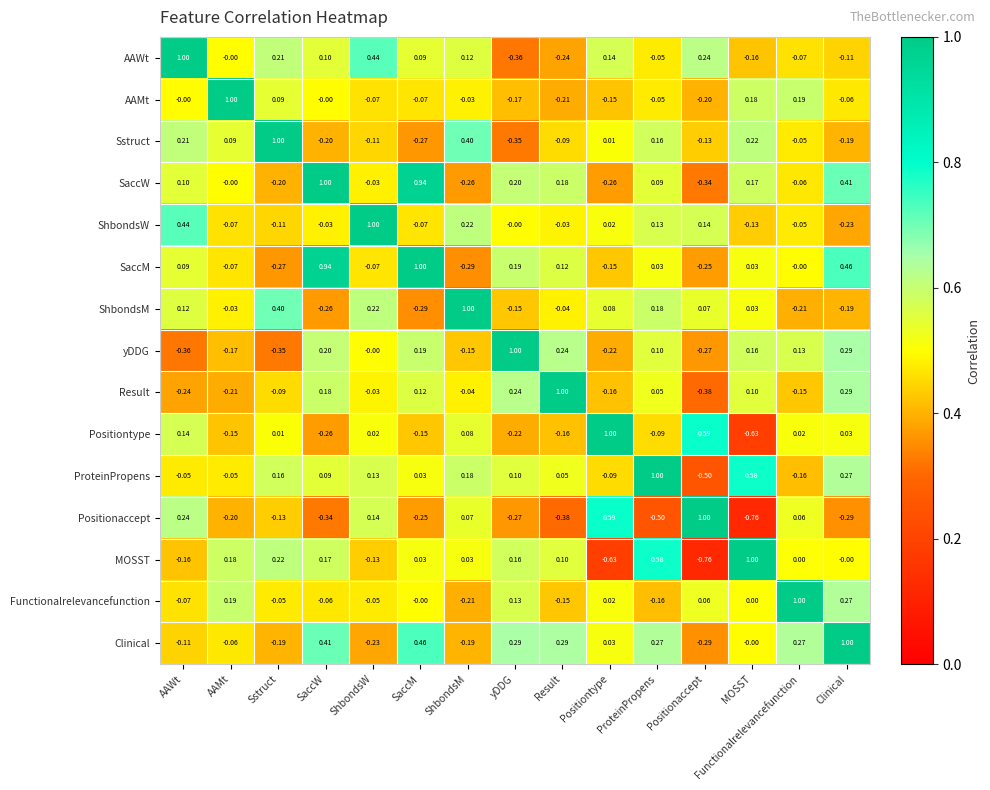

At how many categories does at least one series exceed 0?

15